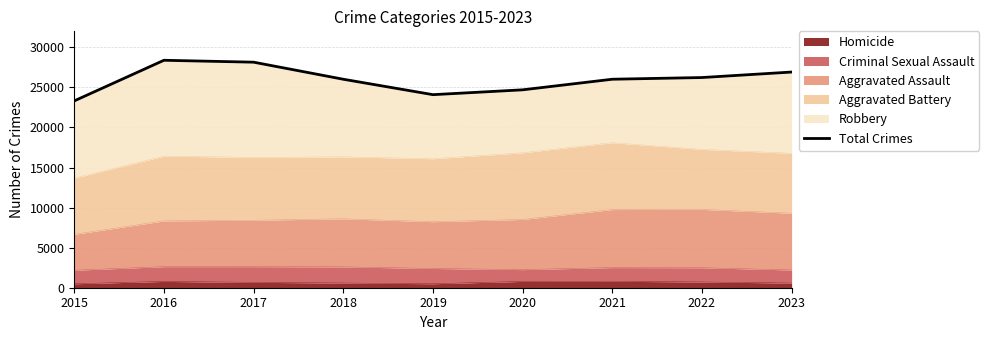

How many data points does each series have?

9